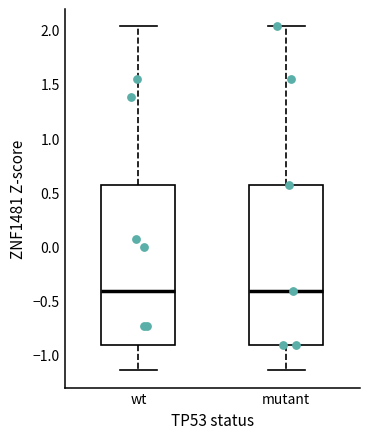

Reading left to right, read every box against the y-axis: the position of its median line, the range the box covers, and the ends of its whiskers. The values are not printed on the chart, so give them approximately, as read against the axis.

wt: median -0.40, box -0.90 to 0.55, whiskers -1.15 to 2.05
mutant: median -0.40, box -0.90 to 0.55, whiskers -1.15 to 2.05